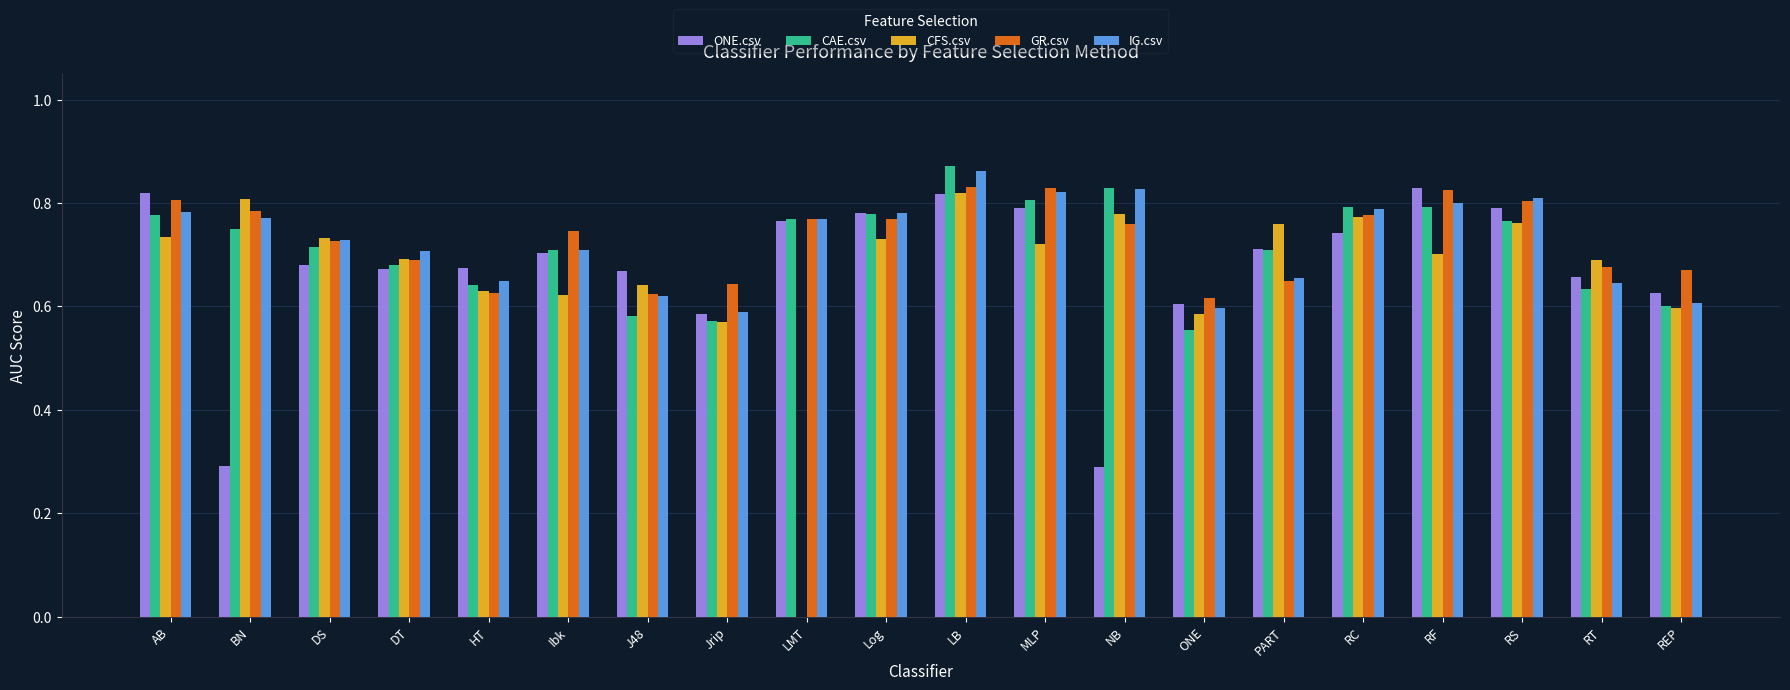

Between HT and RS, which series saw the biggest shift?

GR.csv